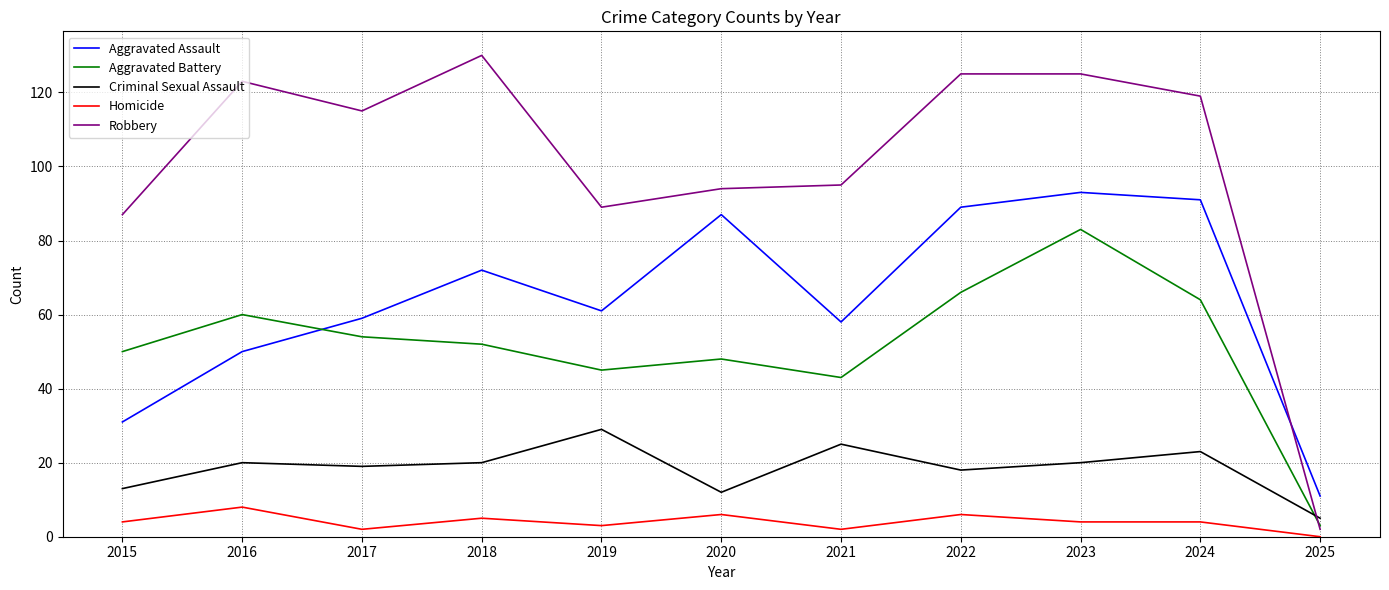

The Aggravated Battery series shows 45 at 2019. True or false?

True